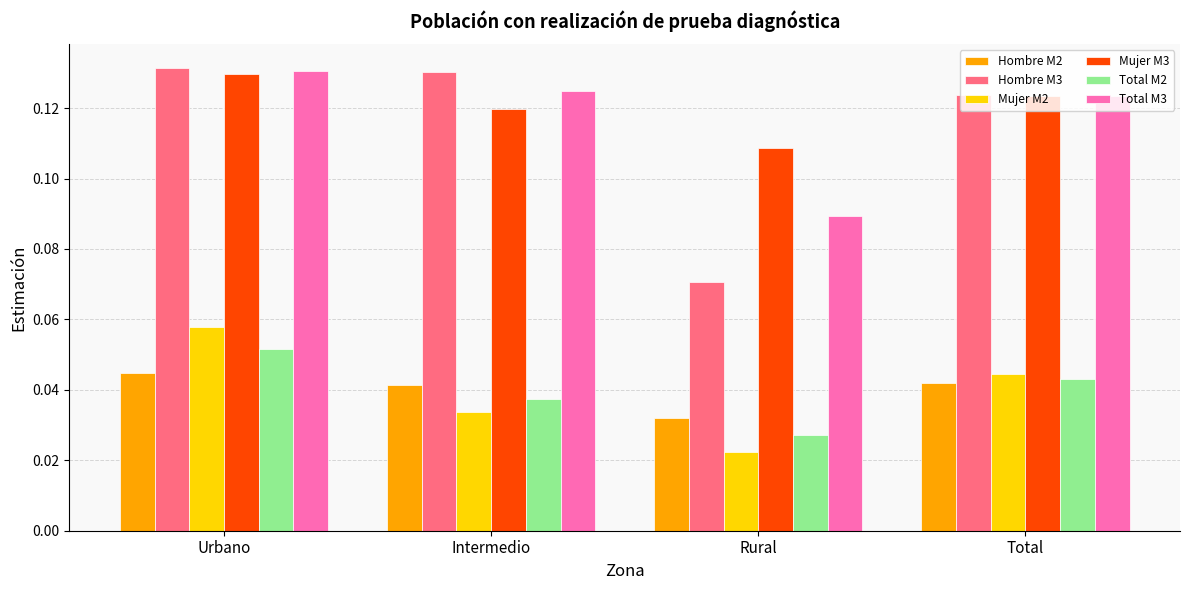

At Intermedio, list the series in order from smallest to largest.

Mujer M2, Total M2, Hombre M2, Mujer M3, Total M3, Hombre M3